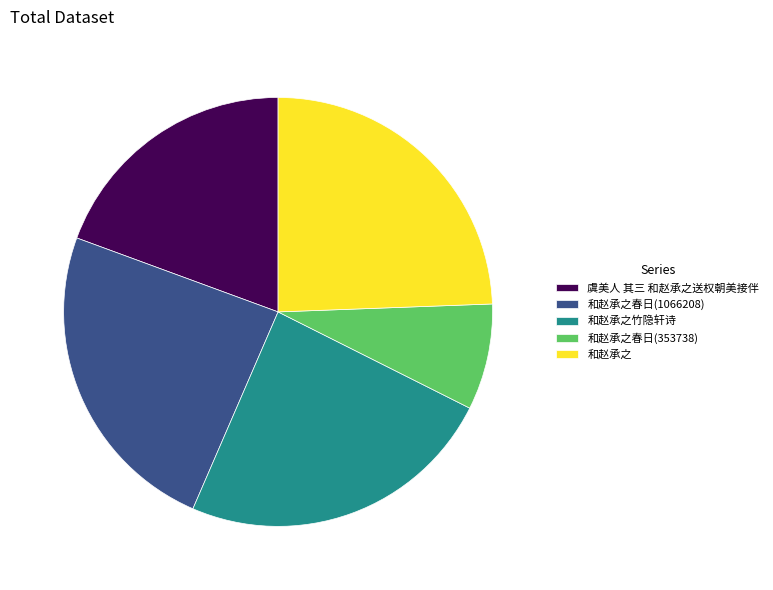

Is there a majority slice in this chart?

No